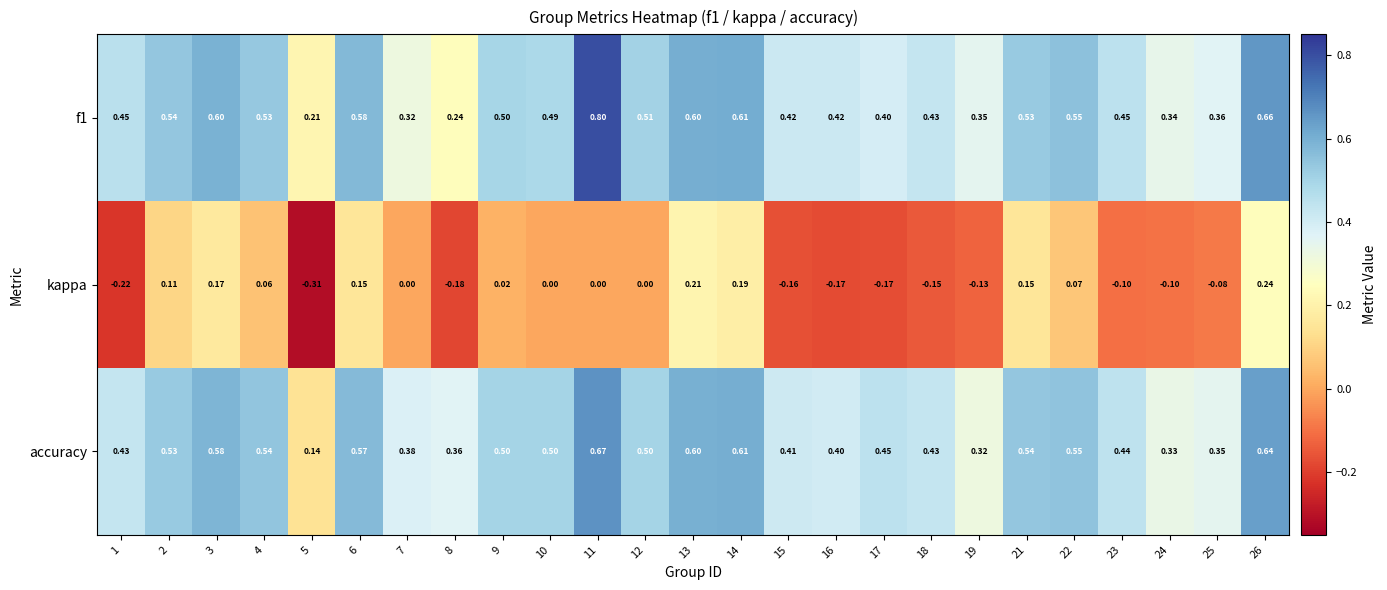

Between 4 and 17, which series saw the biggest shift?

kappa